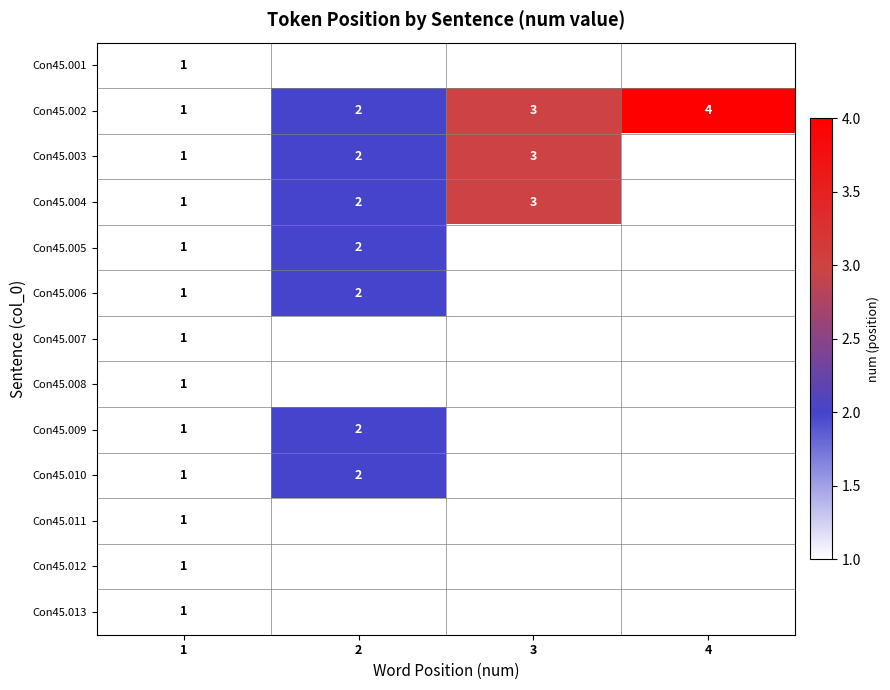

The value of Con45.006 at 1 is 1. True or false?

True